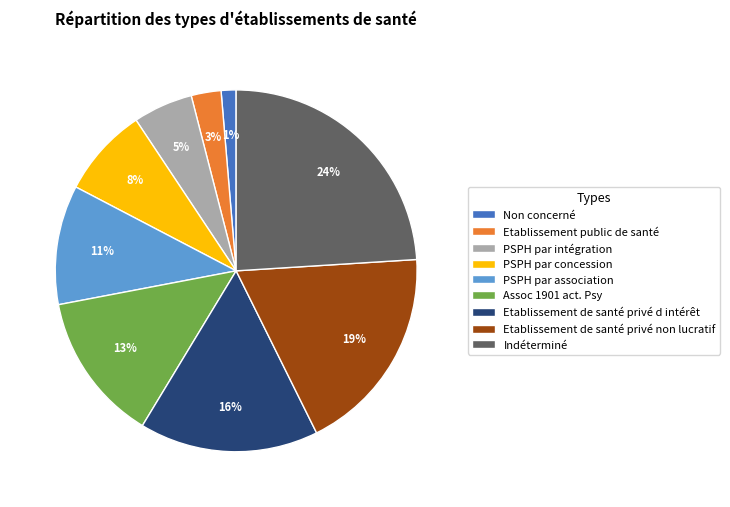

The Assoc 1901 act. Psy slice represents 28% of the pie. True or false?

False